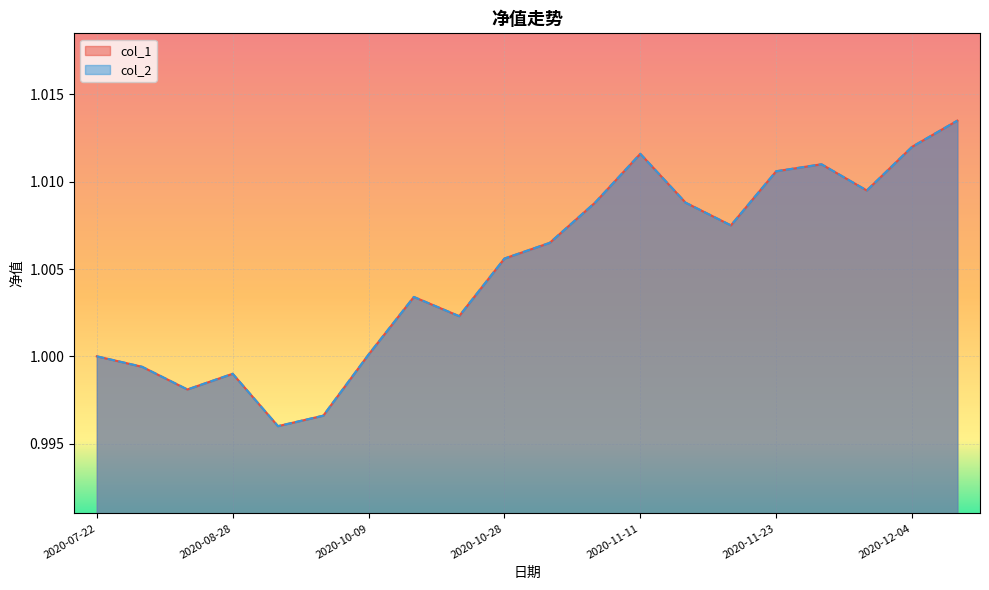

Is it true that col_2 equals 1.0 at 2020-11-30?

True